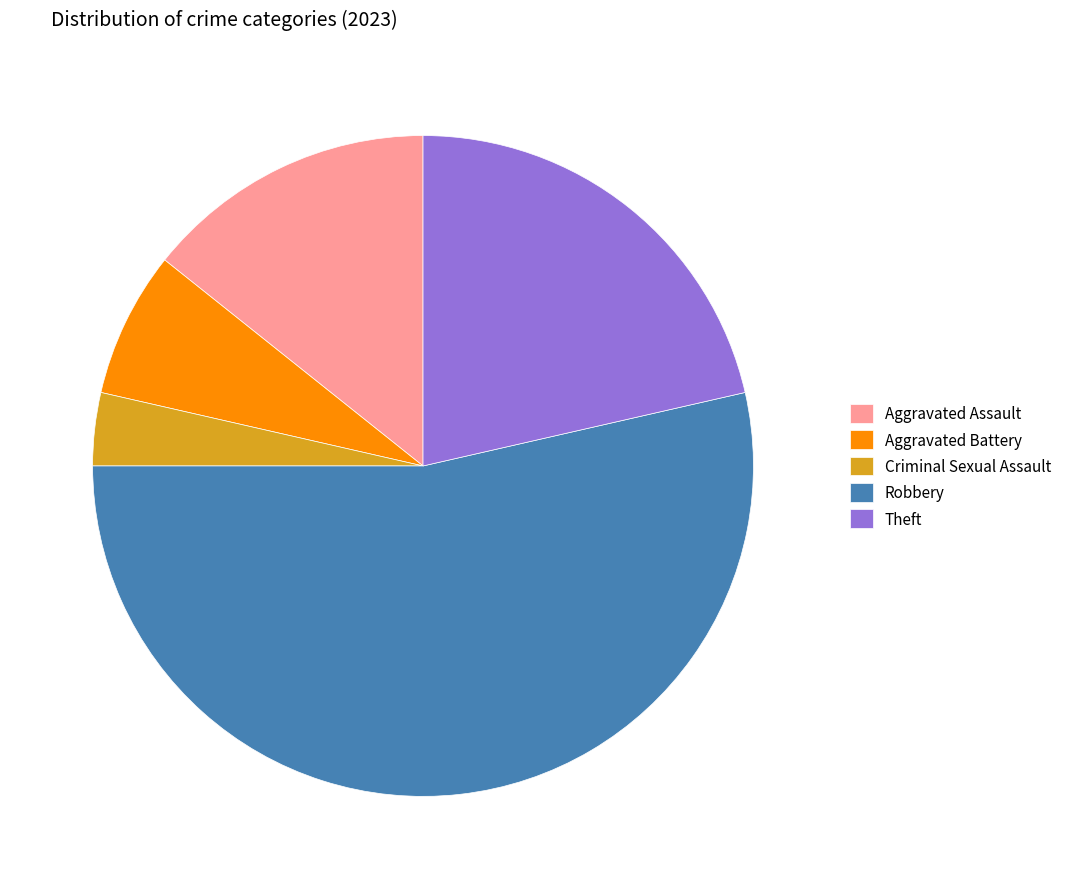

Rank the categories by value from highest to lowest.

Robbery, Theft, Aggravated Assault, Aggravated Battery, Criminal Sexual Assault